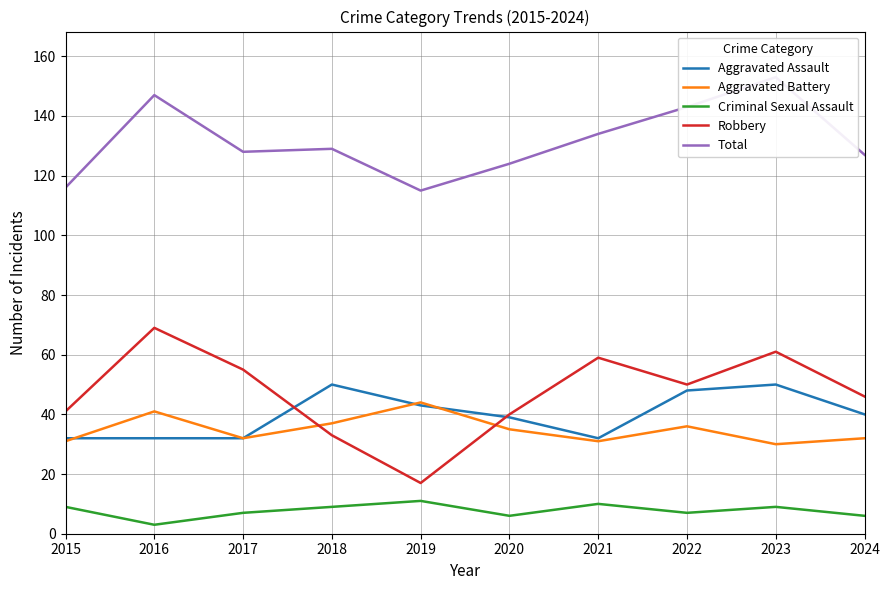

The Robbery series shows 34 at 2022. True or false?

False